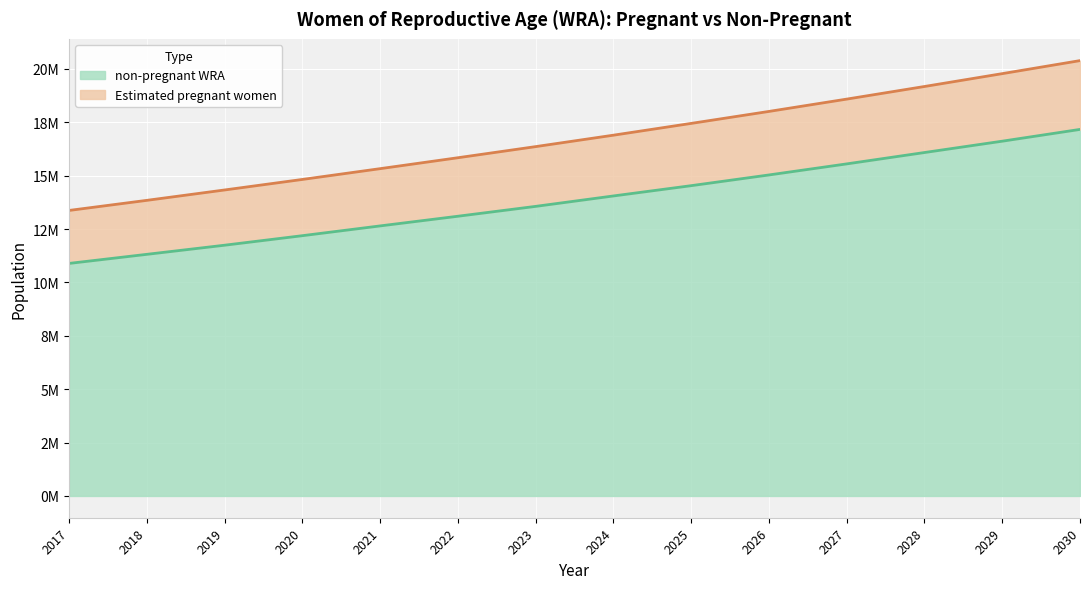

How many data points in non-pregnant WRA are less than 14048879?

7